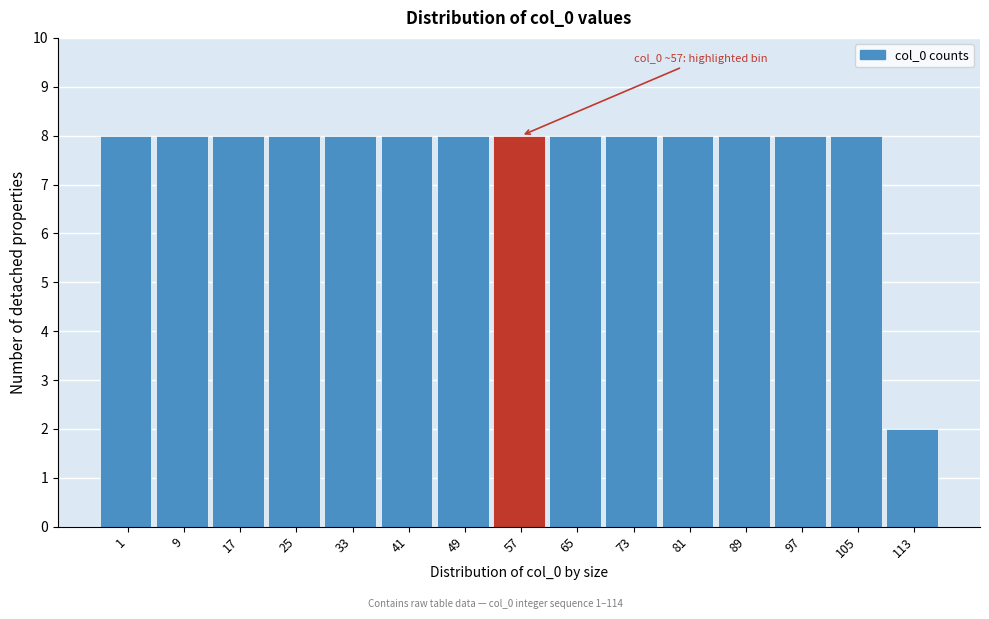

Reading left to right, transcribe all the data shown in this chart.

1=8	9=8	17=8	25=8	33=8	41=8	49=8	57=8	65=8	73=8	81=8	89=8	97=8	105=8	113=2